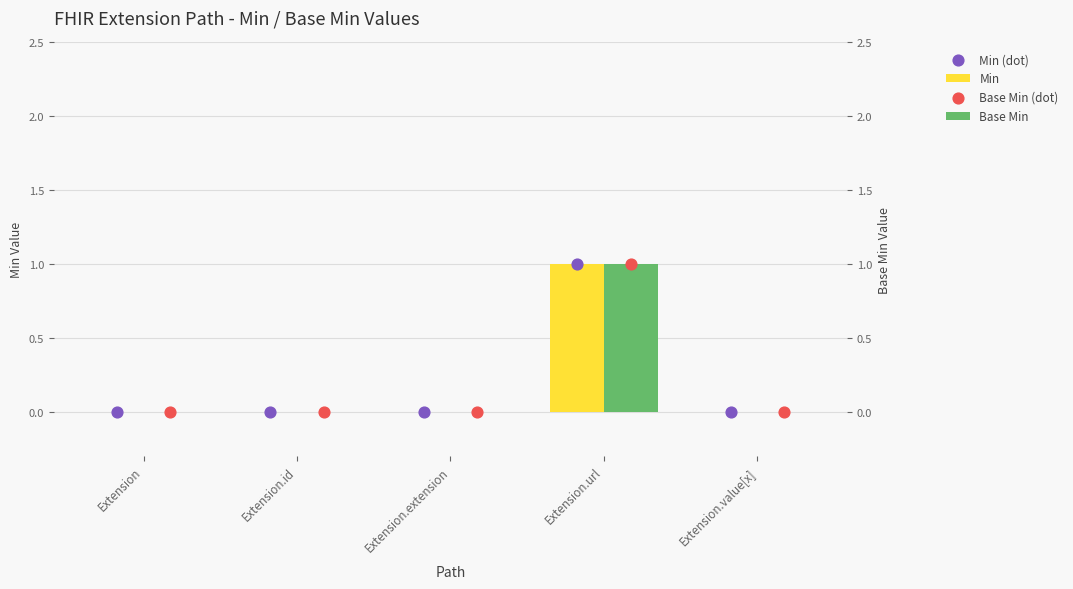

What are all the series names shown in the legend?

Min, Min (dot), Base Min, Base Min (dot)